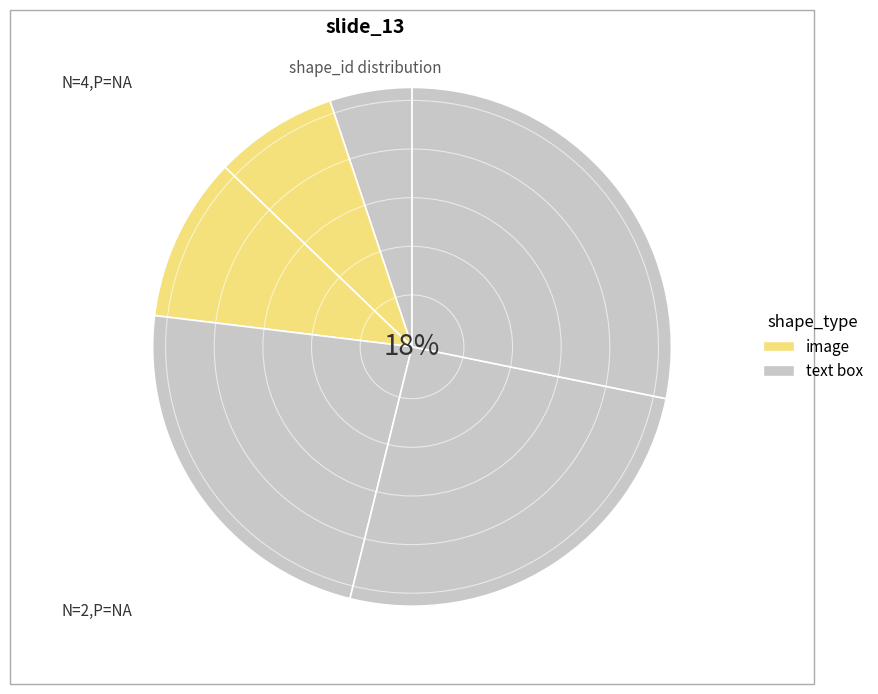

Is it true that Picture 3 is 10% of the pie?

True